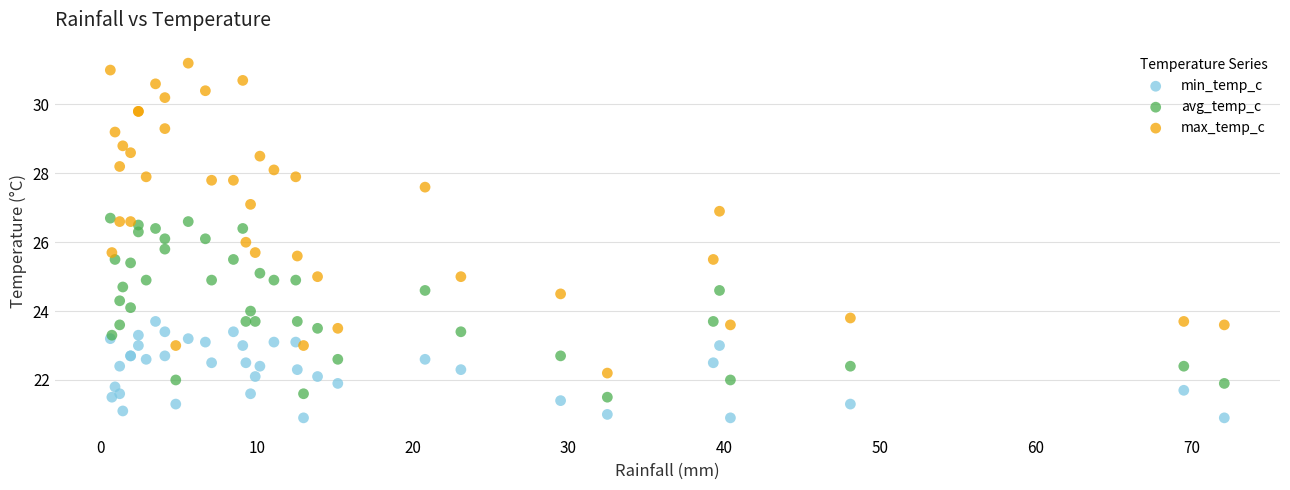

Which series contains the highest Y value?

max_temp_c